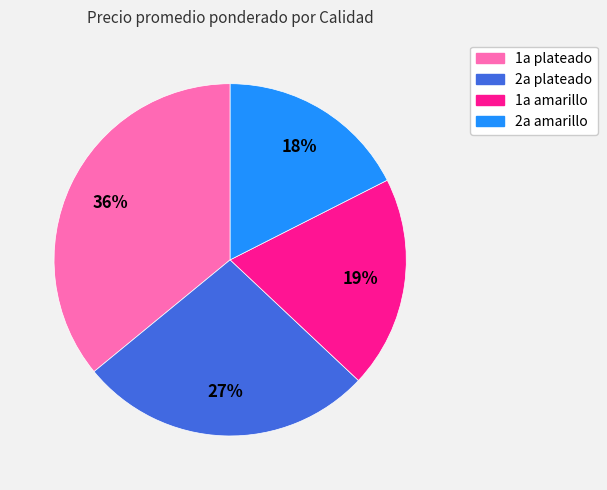

Which category has the biggest portion of the pie?

1a plateado